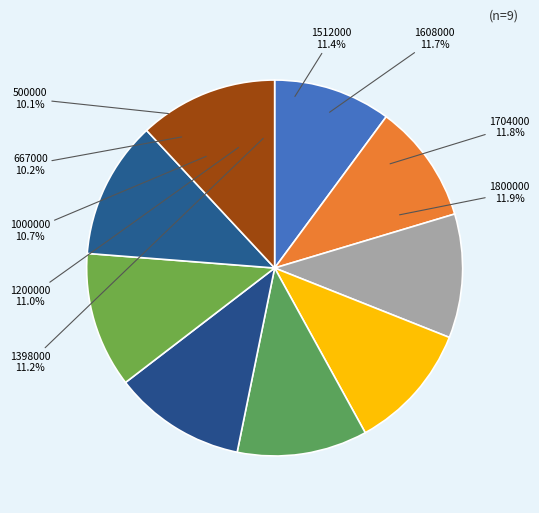

What is the smallest slice in the pie chart?

500000